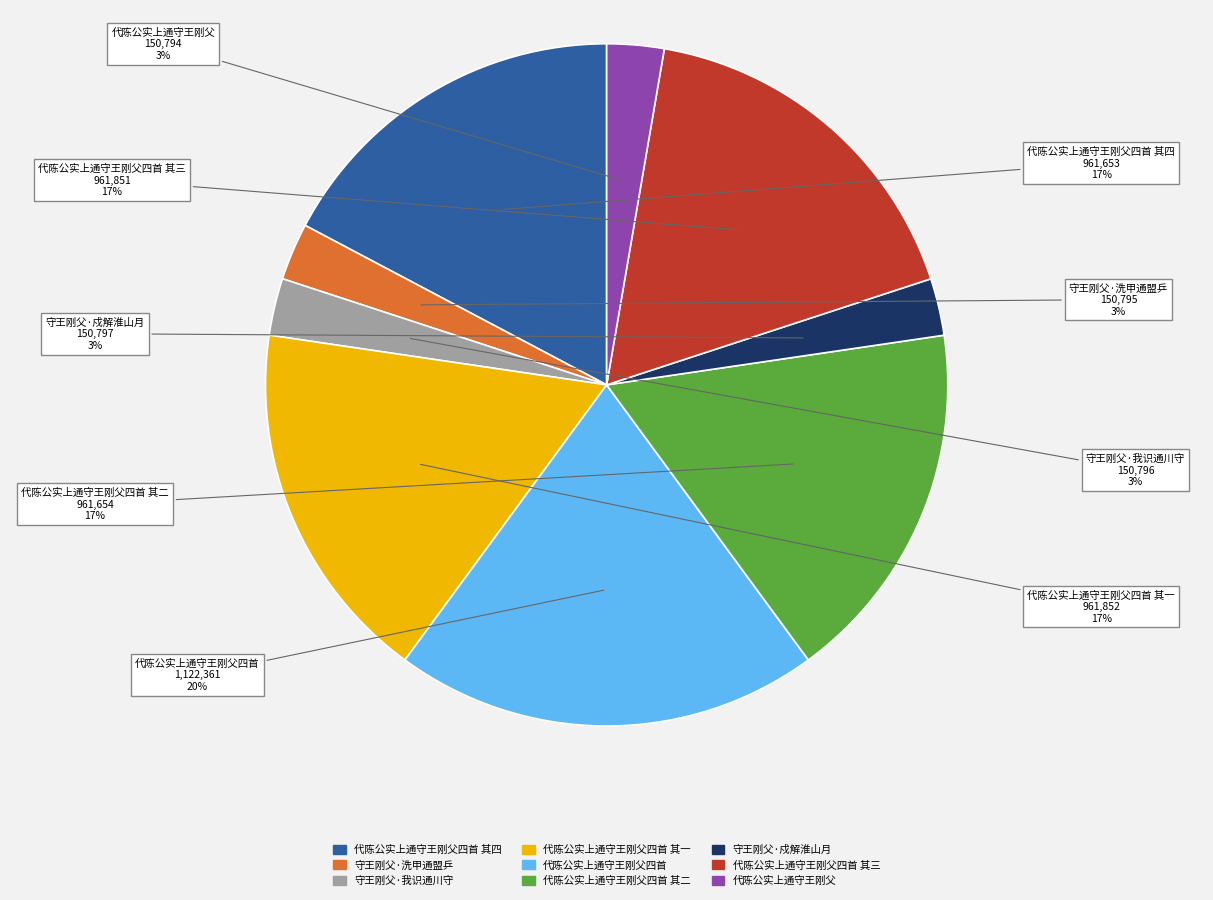

To the nearest percent, what is the difference between the largest and smallest slice percentages?

17%